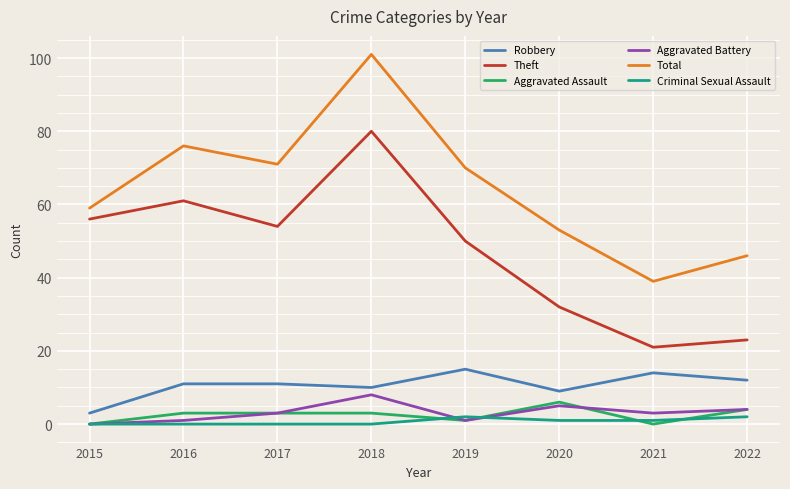

Reading left to right, transcribe all the data shown in this chart.

Robbery: 2015=3	2016=11	2017=11	2018=10	2019=15	2020=9	2021=14	2022=12
Theft: 2015=56	2016=61	2017=54	2018=80	2019=50	2020=32	2021=21	2022=23
Aggravated Assault: 2015=0	2016=3	2017=3	2018=3	2019=1	2020=6	2021=0	2022=4
Aggravated Battery: 2015=0	2016=1	2017=3	2018=8	2019=1	2020=5	2021=3	2022=4
Total: 2015=59	2016=76	2017=71	2018=101	2019=70	2020=53	2021=39	2022=46
Criminal Sexual Assault: 2015=0	2016=0	2017=0	2018=0	2019=2	2020=1	2021=1	2022=2